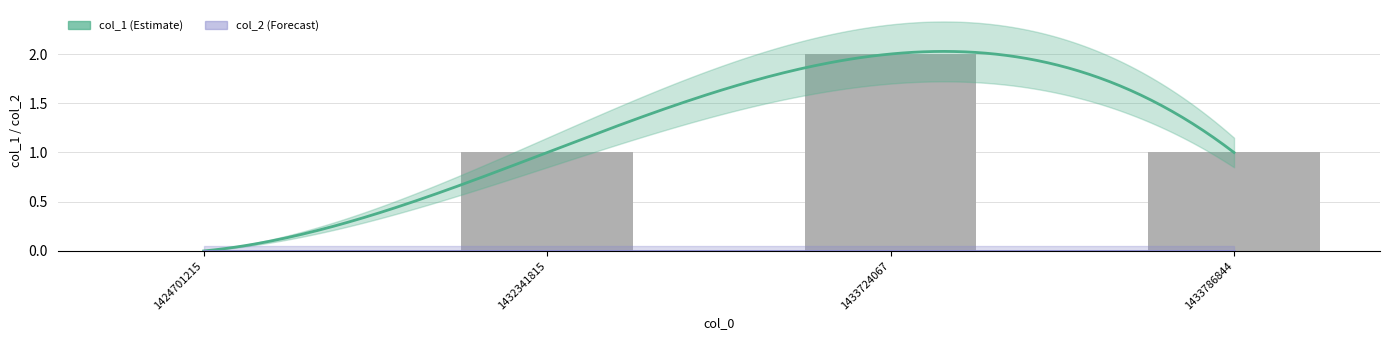

Count the number of categories in the chart.

4